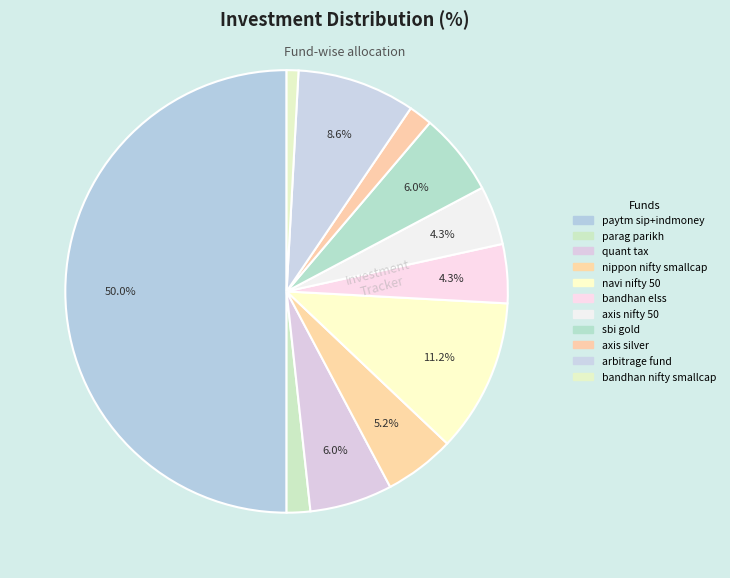

How many segments does this pie chart have?

11